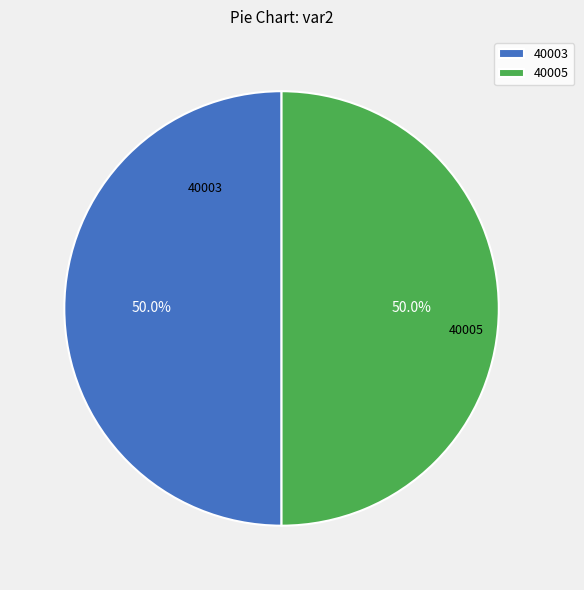

Is the sum of 40005 and 40003 greater than half?

Yes